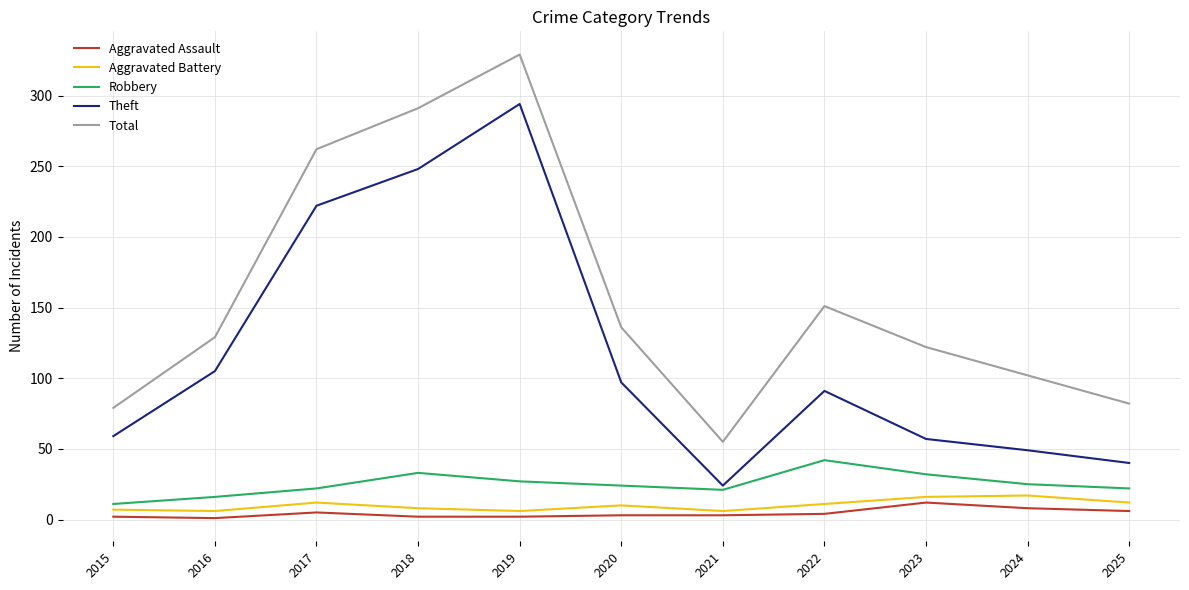

Between 2020 and 2021, which series saw the biggest shift?

Total